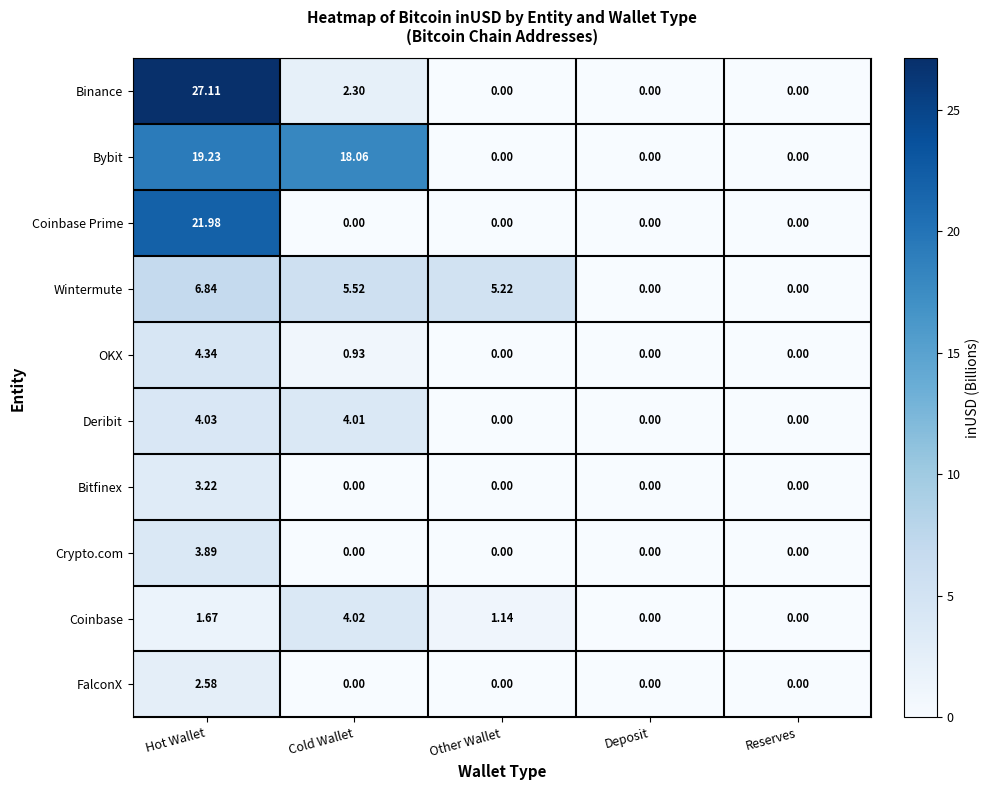

Where is Coinbase nearest to the value 2?

Hot Wallet